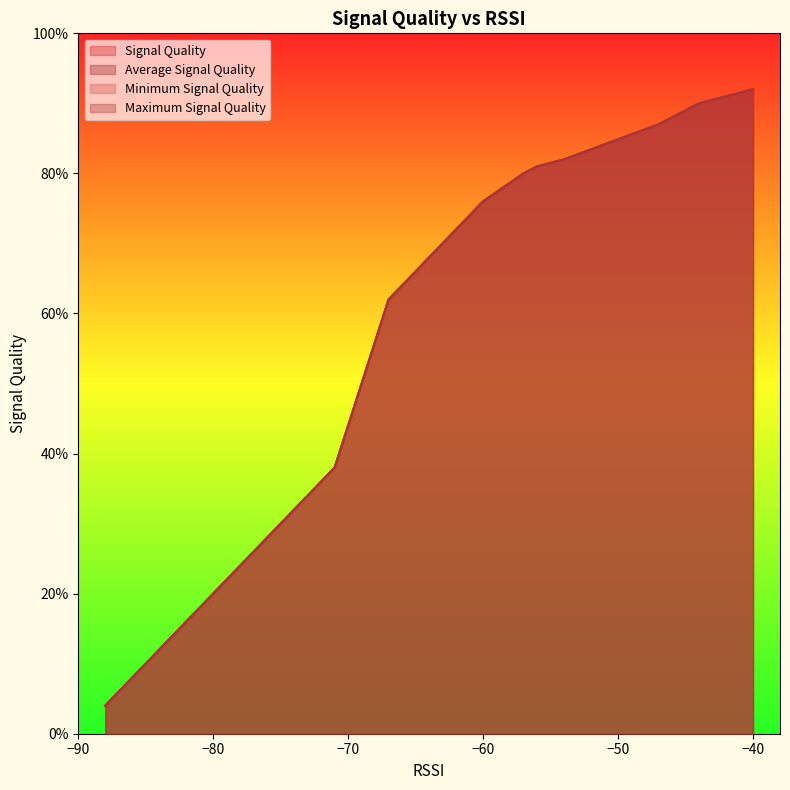

At 4, list the series in order from largest to smallest.

Signal Quality, Average Signal Quality, Minimum Signal Quality, Maximum Signal Quality